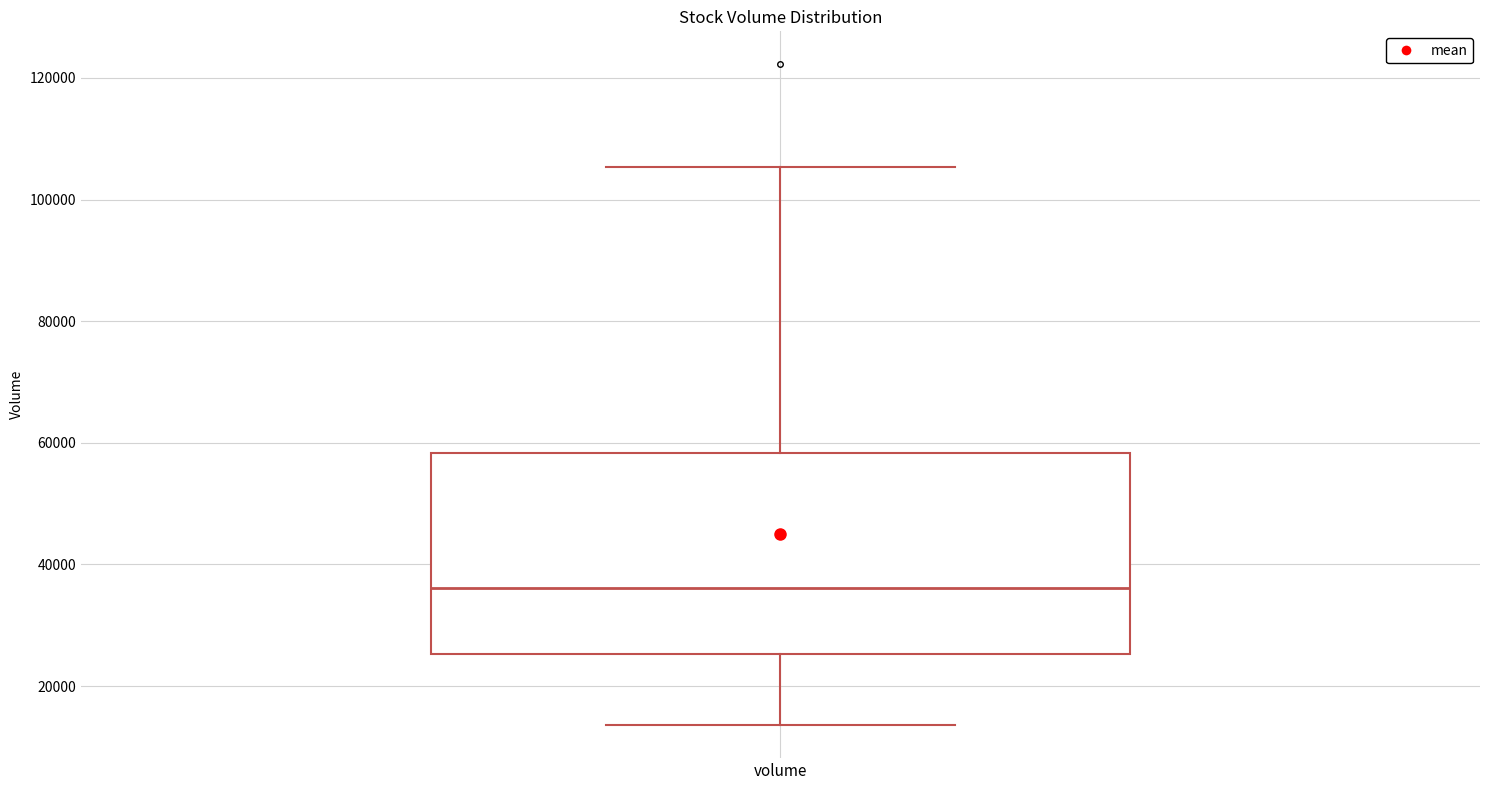

Read this box plot against the y-axis: the position of the median line, the range covered by the box, and the ends of both whiskers. The values are not printed on the chart, so give them approximately, as read against the axis.

median 36000, box 26000 to 58000, whiskers 14000 to 106000